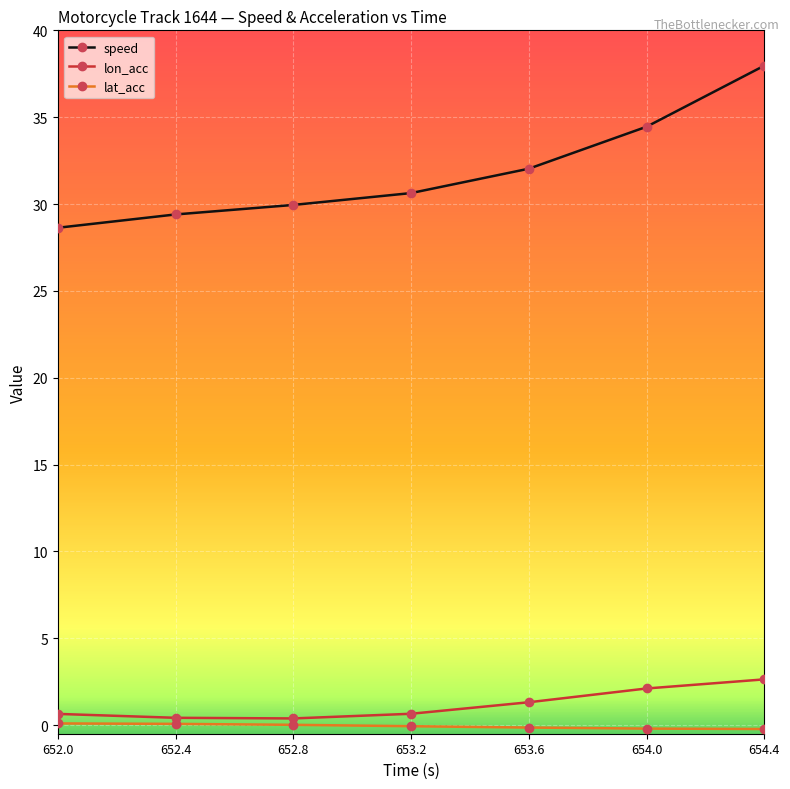

The value of lon_acc at 654.4 is 2.6. True or false?

True